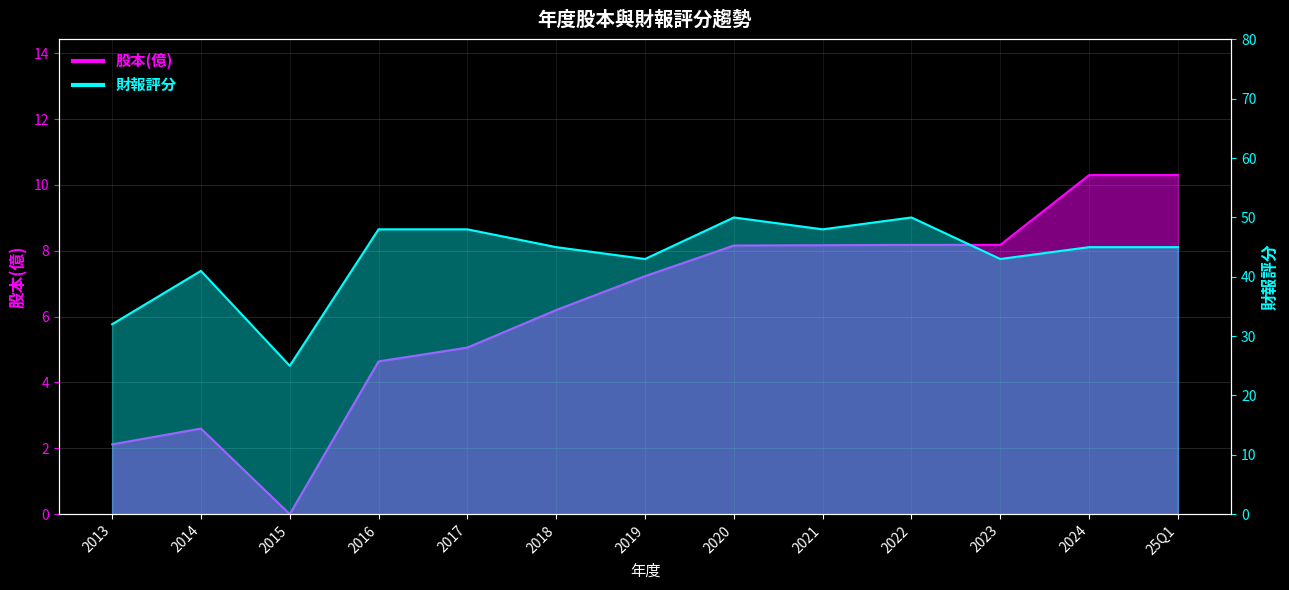

What is the highest value of the 股本(億) series?

10.3